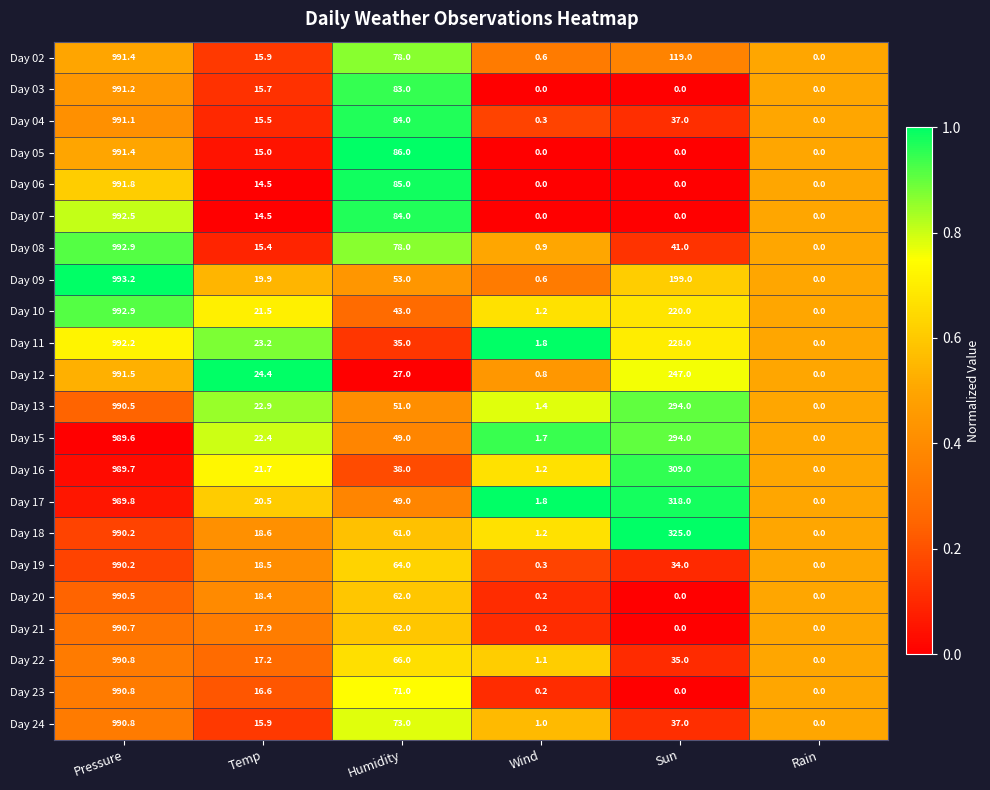

What is the difference between the maximum and minimum values in the Day 10 series?

992.9